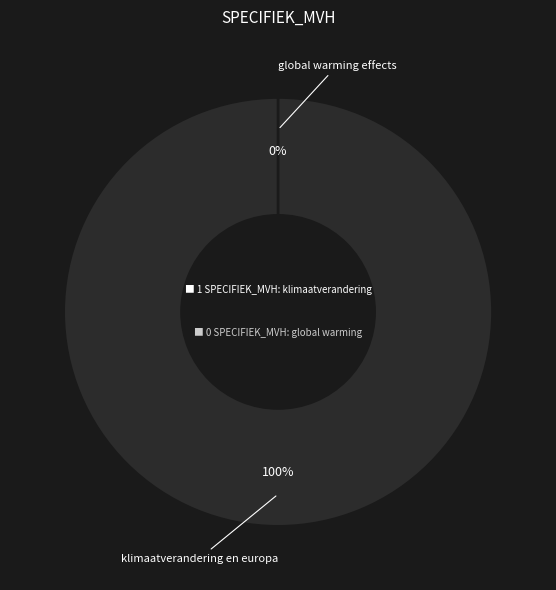

Which has a higher value, global warming effects or klimaatverandering en europa?

klimaatverandering en europa